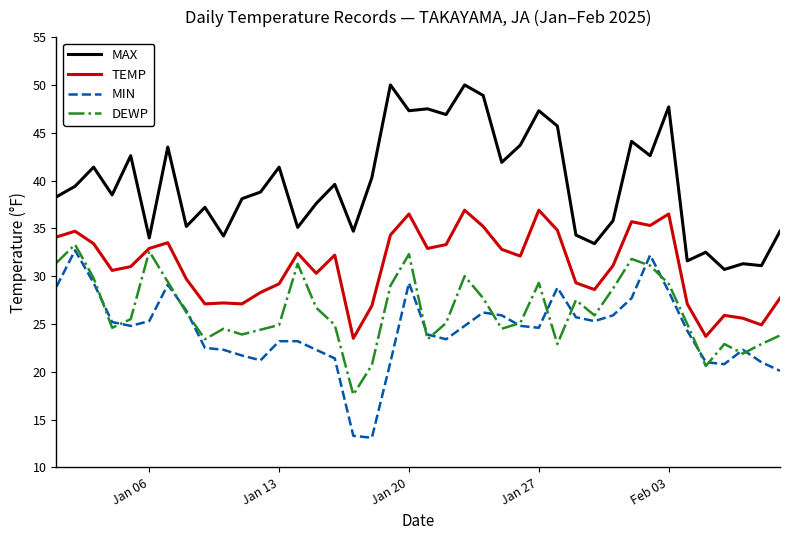

Which series has the largest total across all categories?

MAX